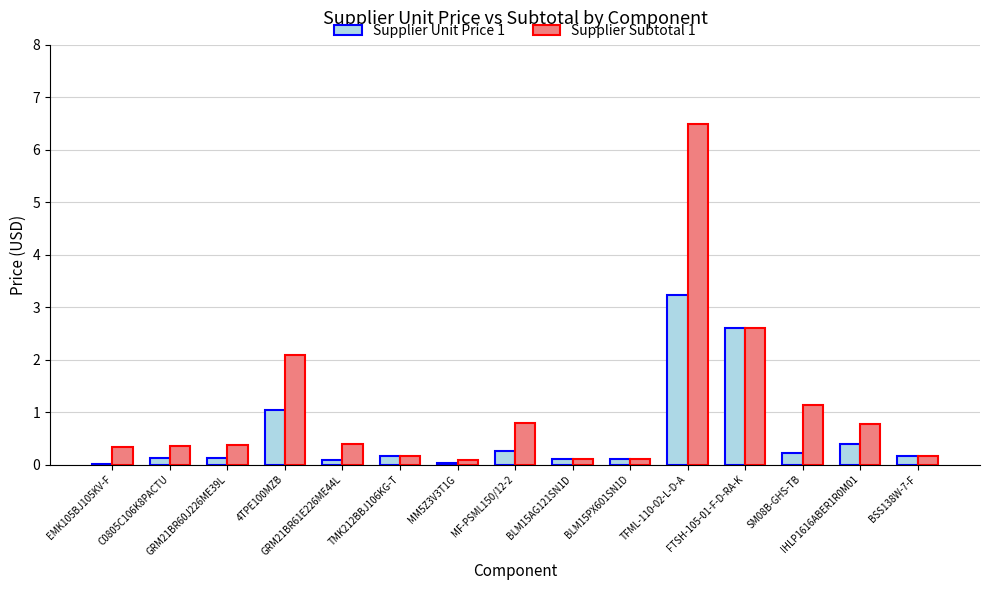

What is the maximum value for Supplier Subtotal 1?

6.5